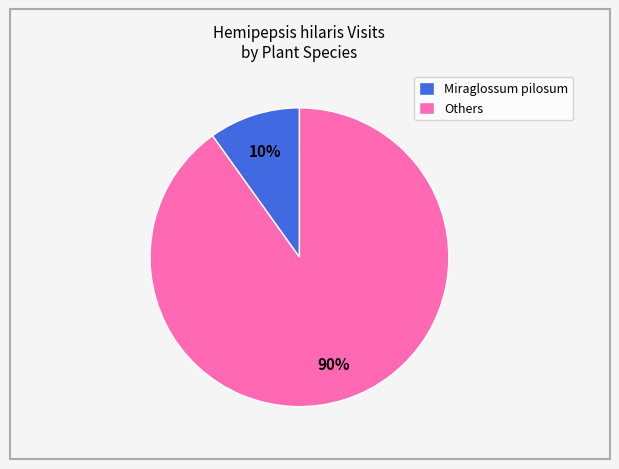

To the nearest percent, what is the difference between the largest and smallest slice percentages?

80%